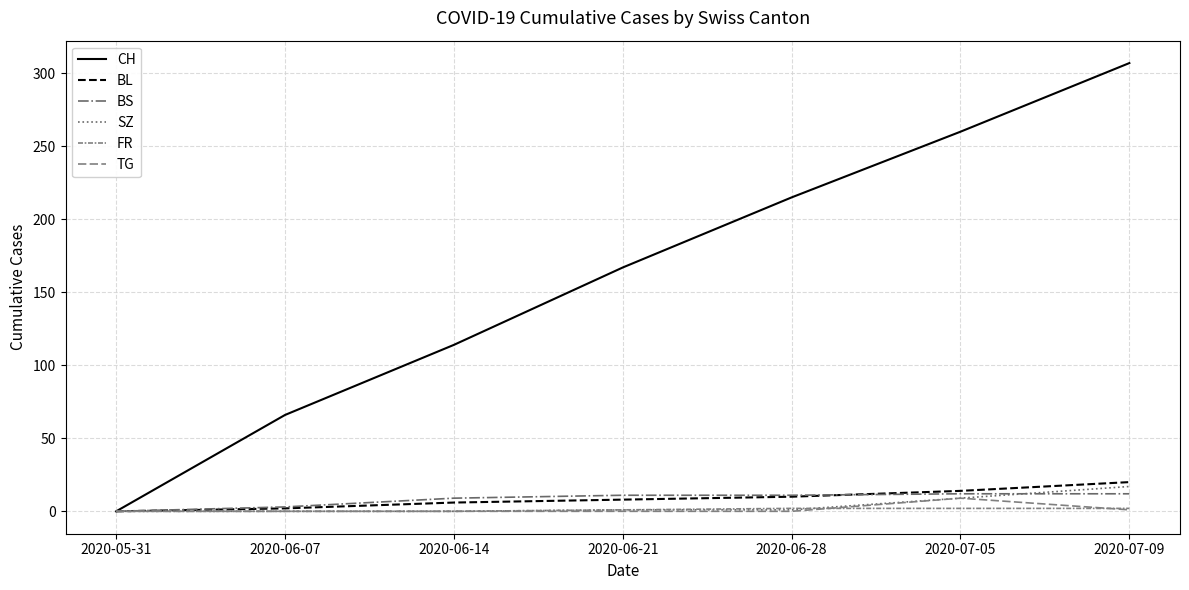

Reading right to left, extract all data points from this chart.

CH: 307	260	215	167	114	66	0
BL: 20	14	10	8	6	2	0
BS: 12	12	11	11	9	3	0
SZ: 17	9	1	1	0	0	0
FR: 2	2	2	1	0	0	0
TG: 1	9	0	0	0	0	0